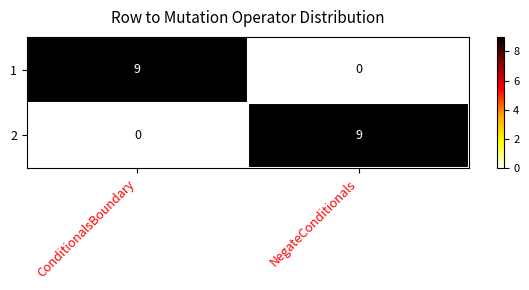

Reading right to left, what are all the values shown in this chart?

1: 0	9
2: 9	0